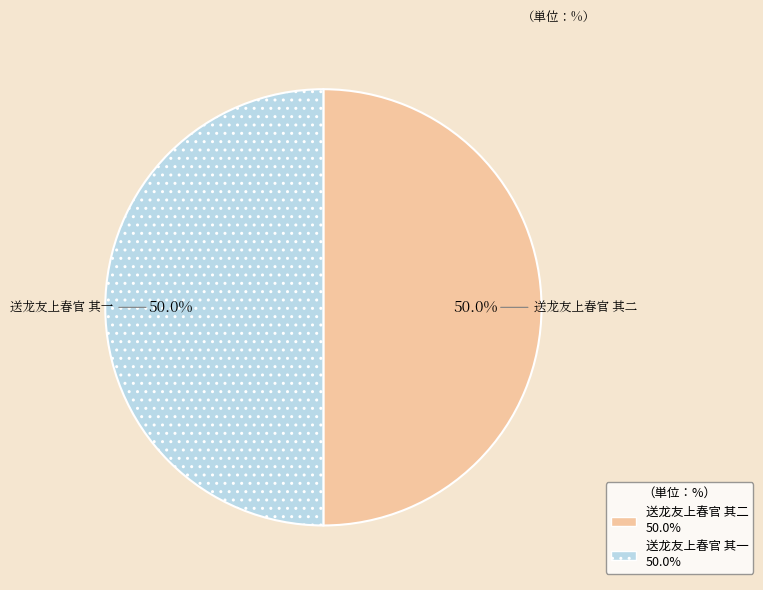

How many slices are in this pie chart?

2